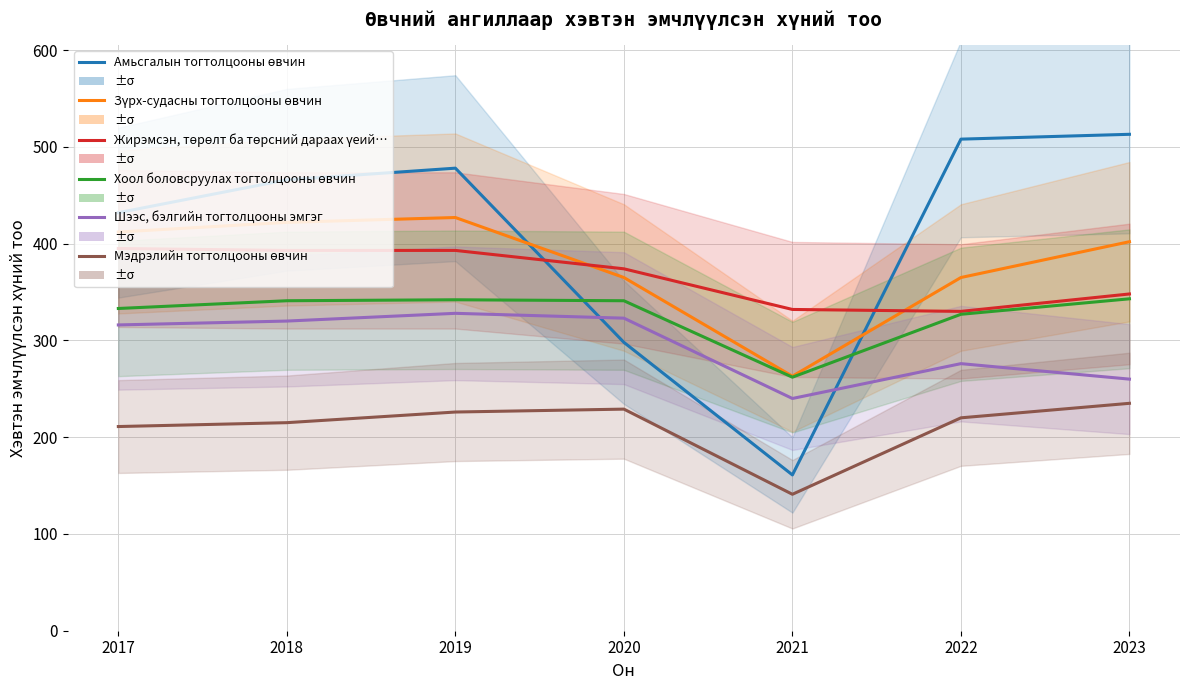

In Шээс, бэлгийн тогтолцооны эмгэг, how many points are higher than both neighbors (excluding endpoints)?

2